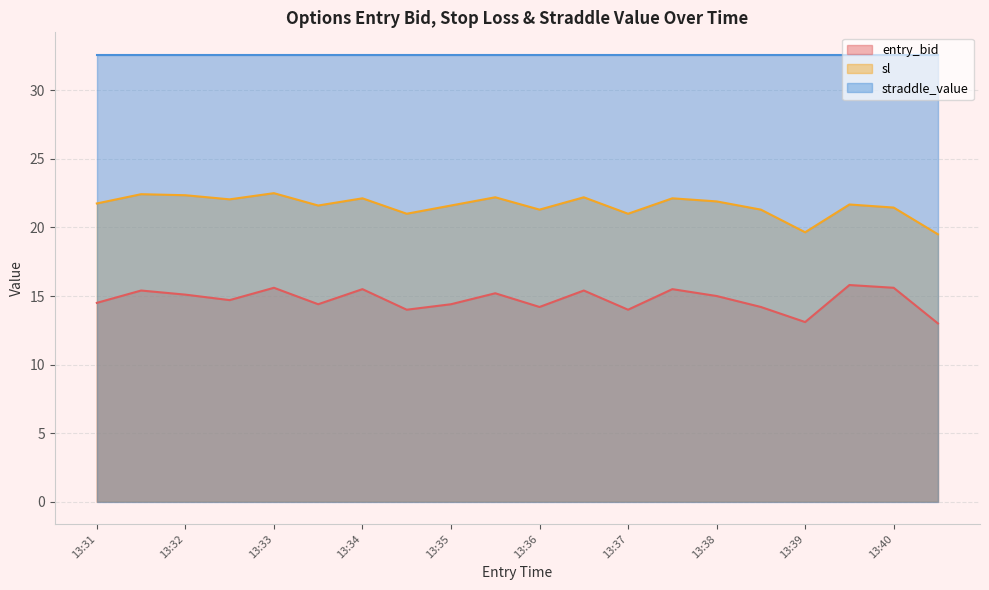

What are all the series names shown in the legend?

entry_bid, sl, straddle_value